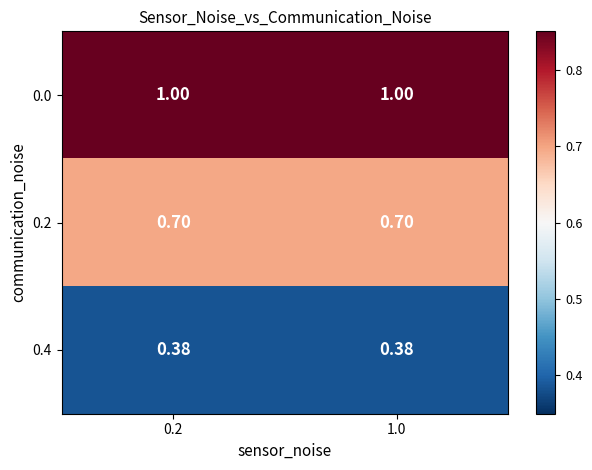

Is the value of 0.4 at 1.0 greater than the value of 0.0 at 1.0?

No